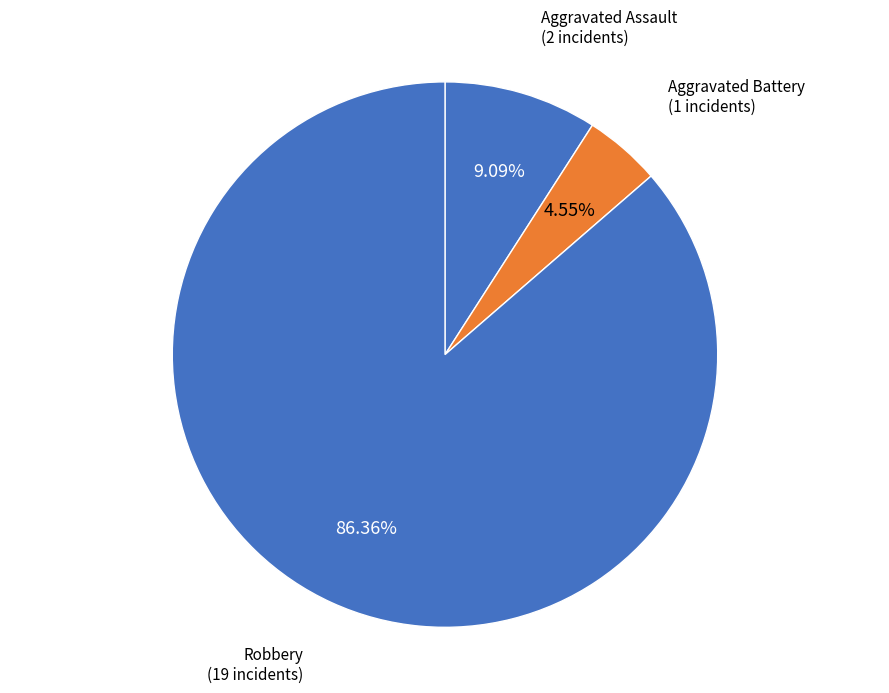

How many segments does this pie chart have?

3